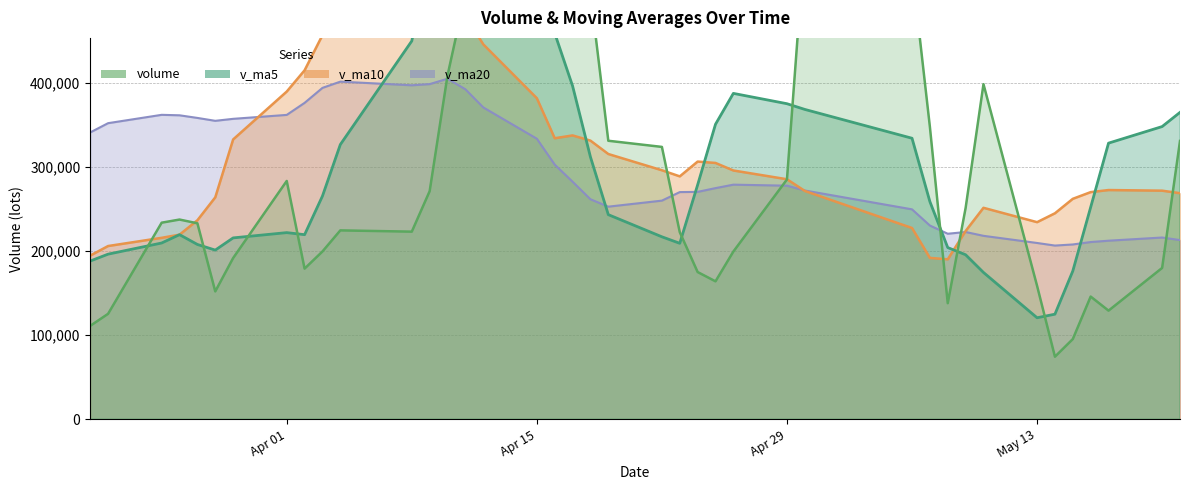

What are all the series names shown in the legend?

volume, v_ma5, v_ma10, v_ma20